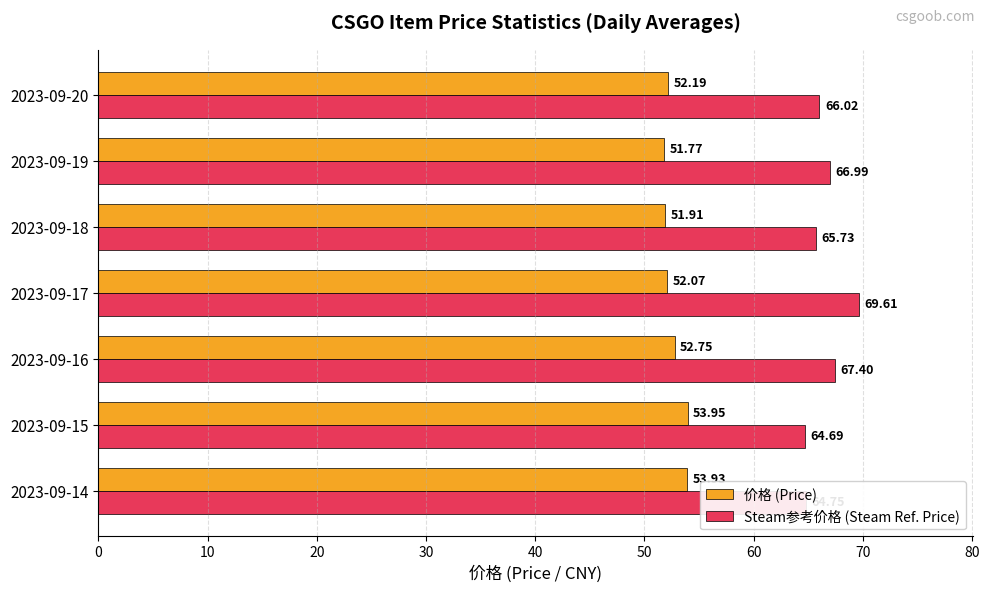

How many values in the 价格 (Price) series exceed 52?

5